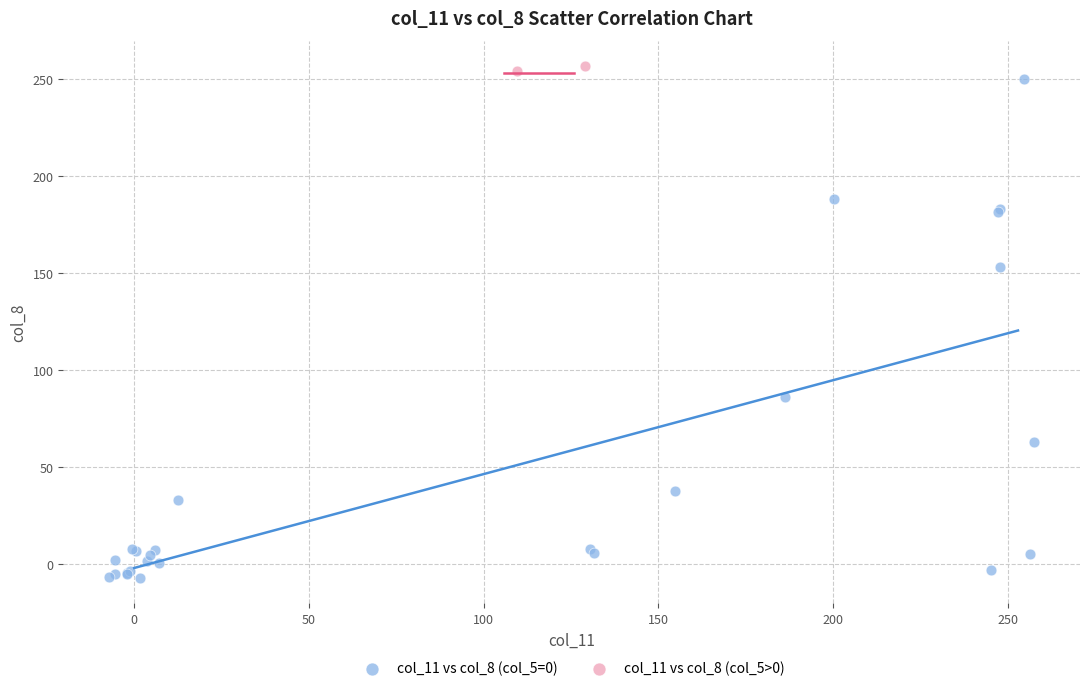

Which series has the widest spread of Y values?

col_11 vs col_8 (col_5=0)